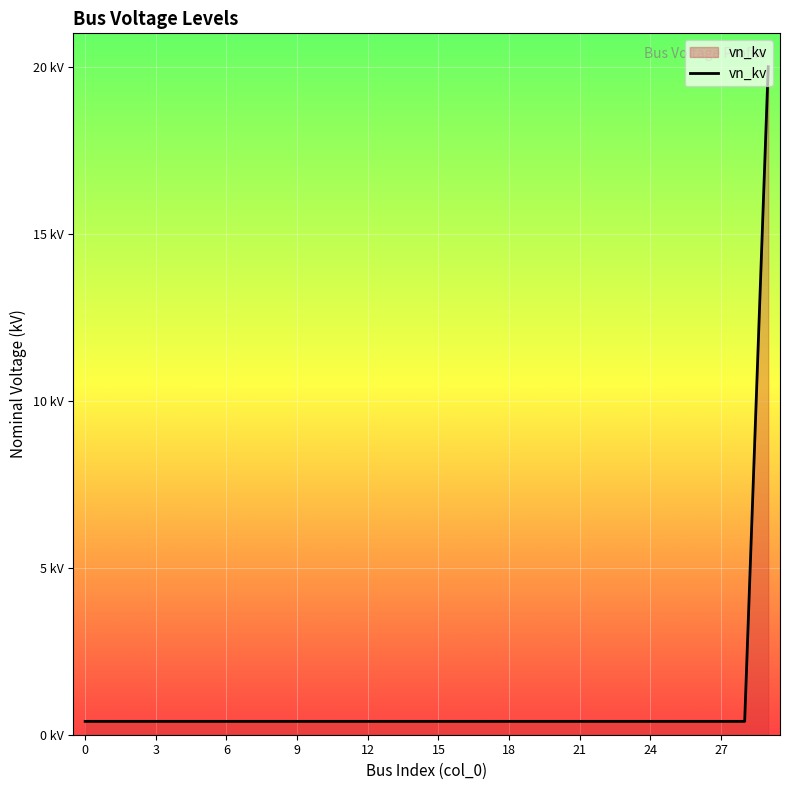

What is the value of the 24th point from the left?

0.4